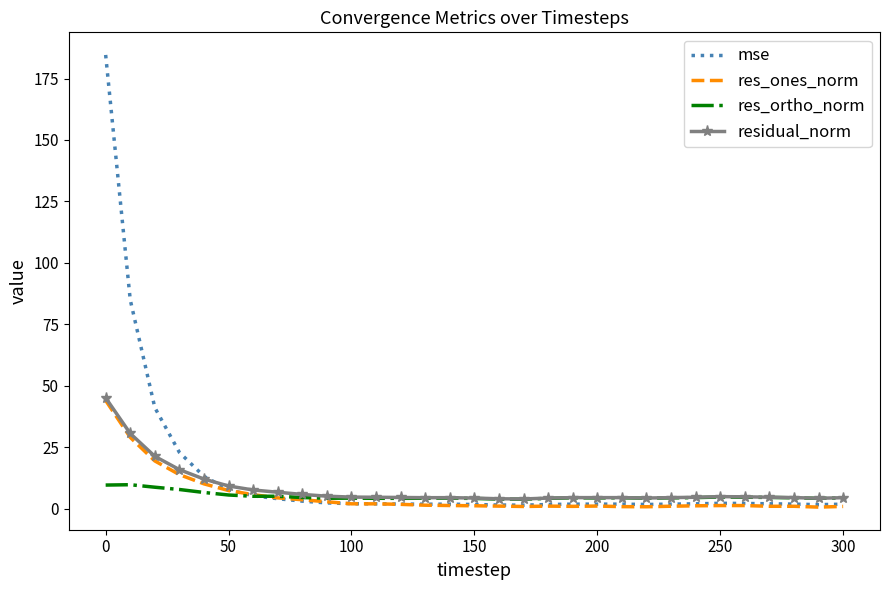

Which series has the largest range (max minus min)?

mse